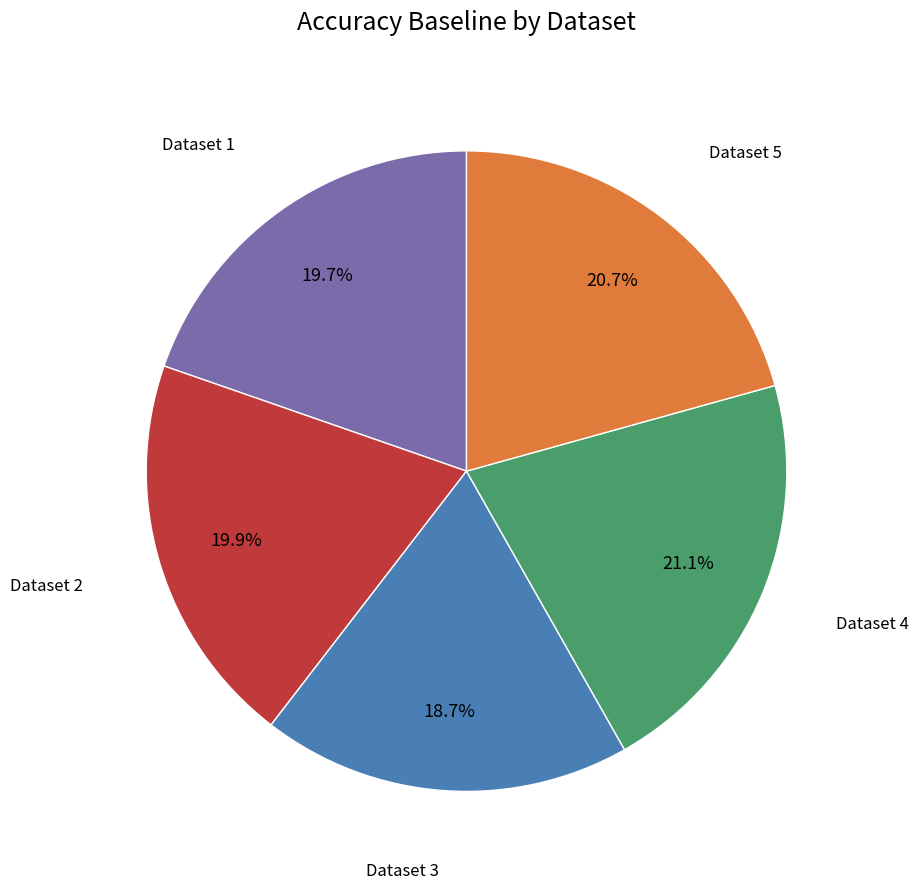

To the nearest percent, what is the average slice percentage?

20%